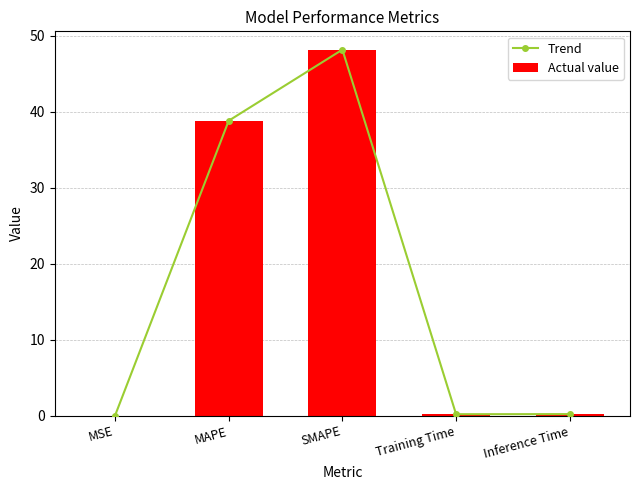

Which category has the lowest value across all series?

MSE